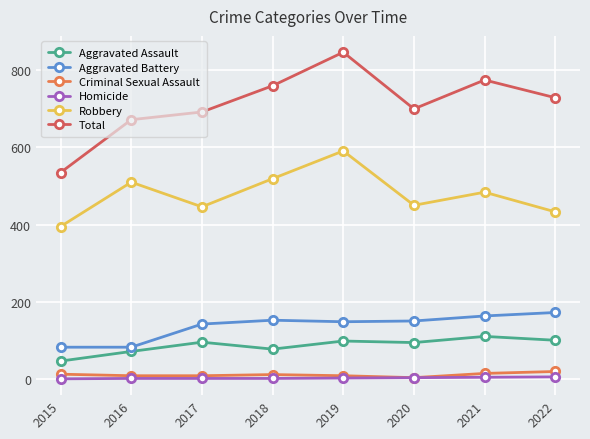

True or false: Homicide and Aggravated Battery intersect in this chart.

False